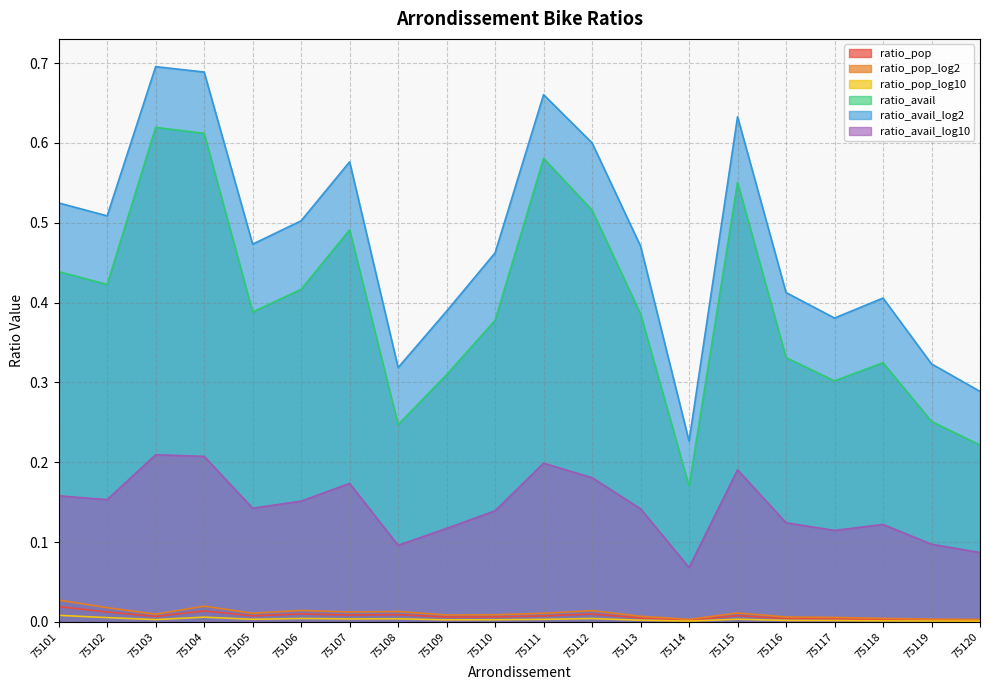

What is the minimum value for ratio_avail?

0.2